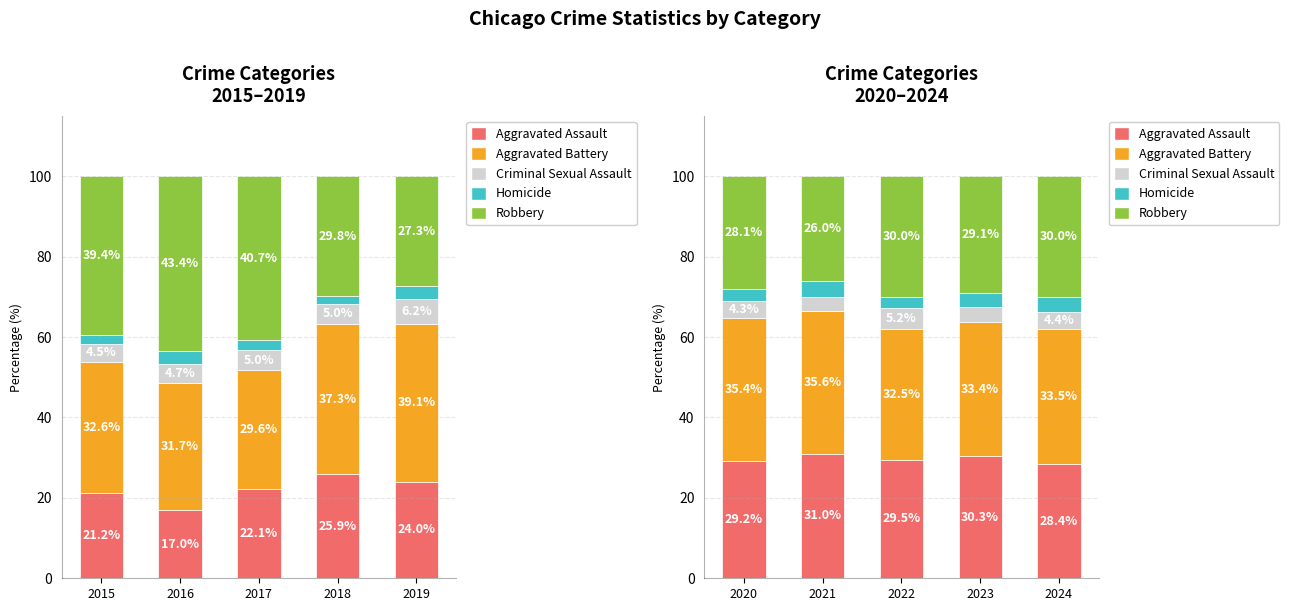

Which series has the largest total across all categories?

Aggravated Battery